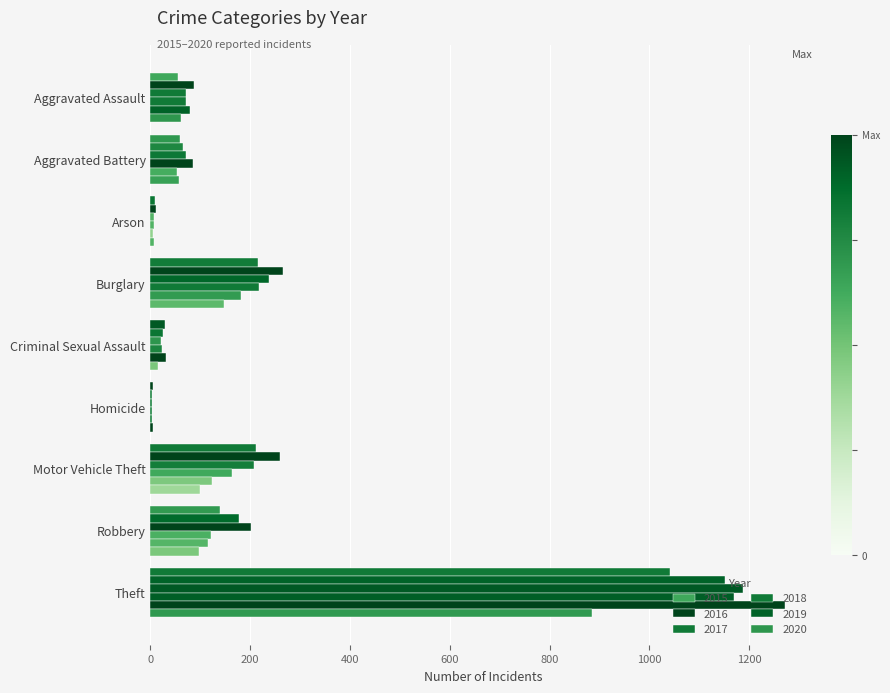

Is the value of 2015 at Aggravated Battery greater than the value of 2019 at Aggravated Battery?

Yes